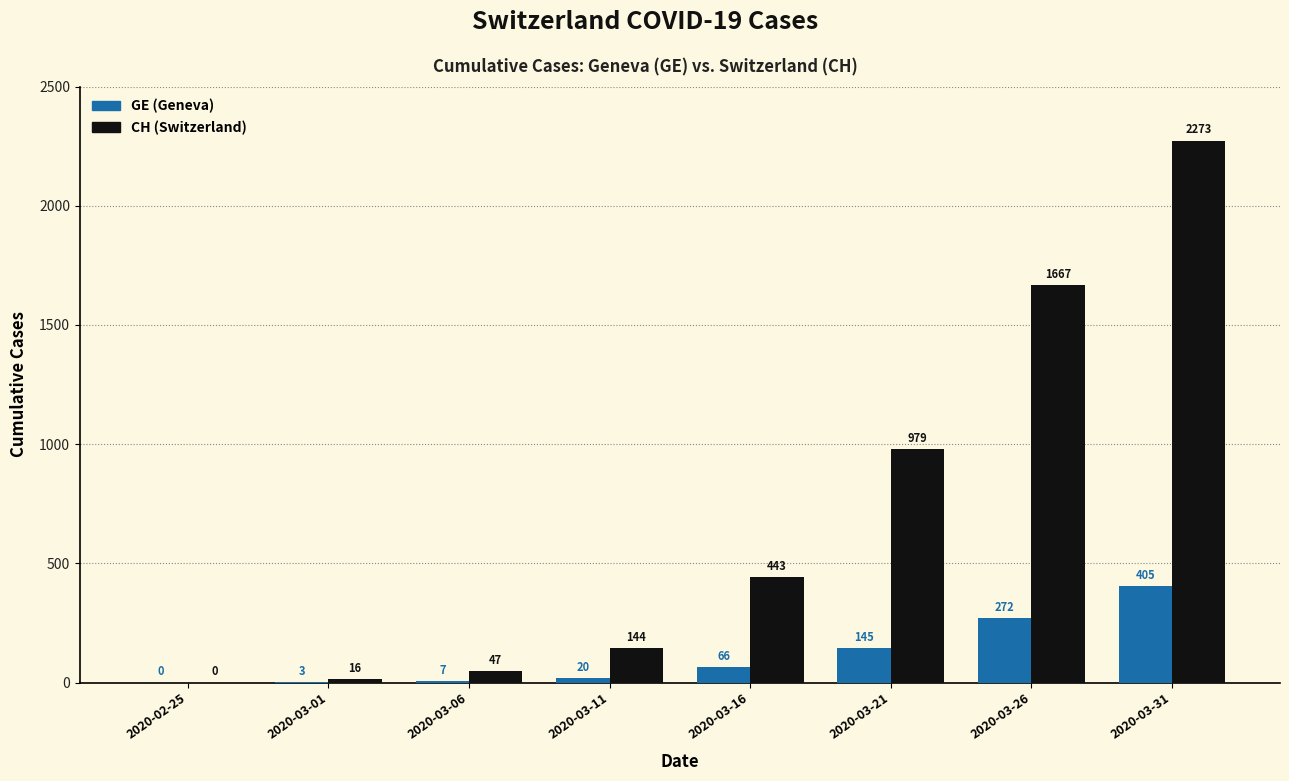

Reading left to right, extract all data points from this chart.

GE (Geneva): 2020-02-25=0	2020-03-01=3	2020-03-06=7	2020-03-11=20	2020-03-16=66	2020-03-21=145	2020-03-26=272	2020-03-31=405
CH (Switzerland): 2020-02-25=0	2020-03-01=16	2020-03-06=47	2020-03-11=144	2020-03-16=443	2020-03-21=979	2020-03-26=1667	2020-03-31=2273